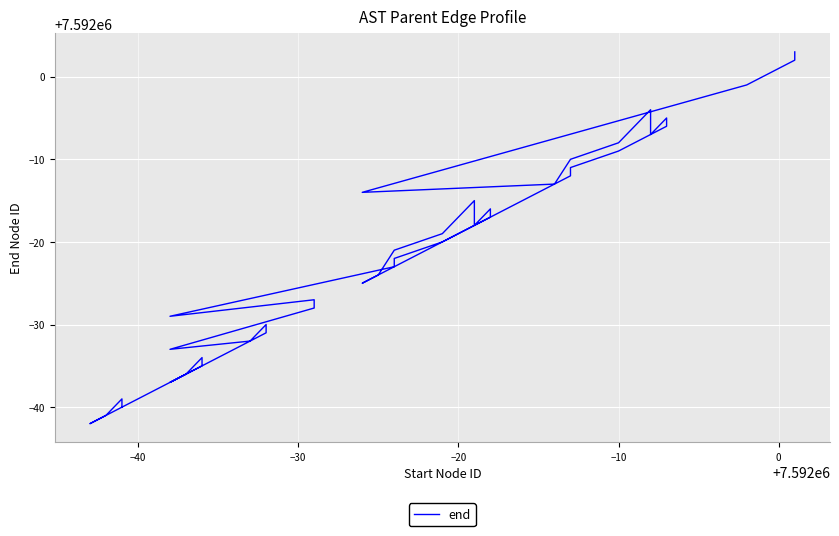

What is the average value?

7591979